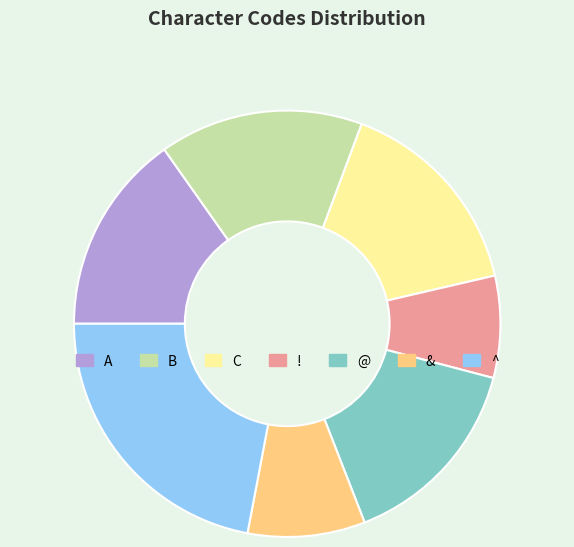

Is it true that & is 9% of the pie?

True